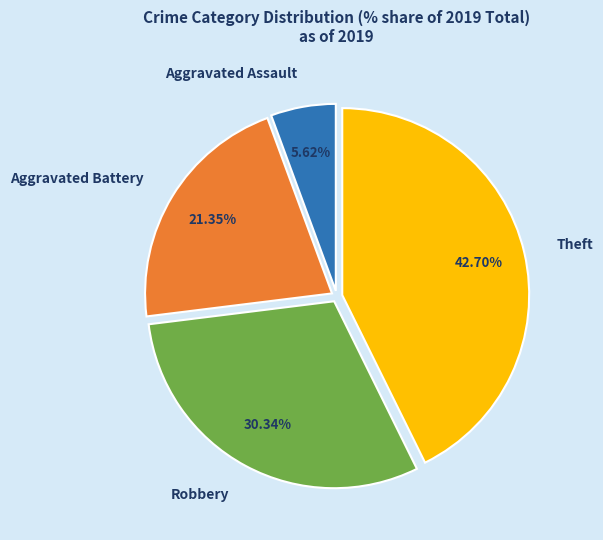

To the nearest percent, what is the average slice percentage?

25%